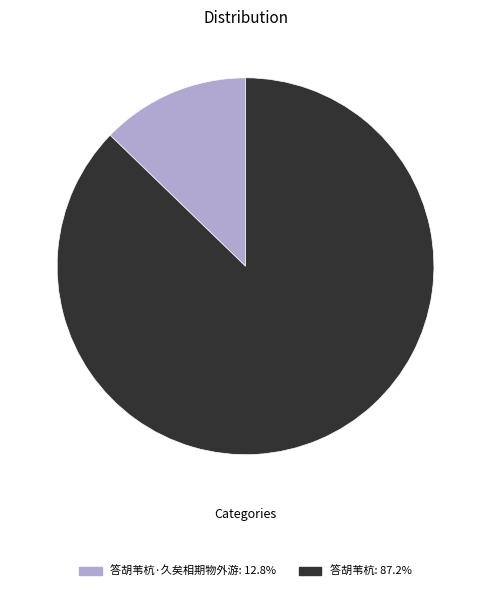

Is there a majority slice in this chart?

Yes